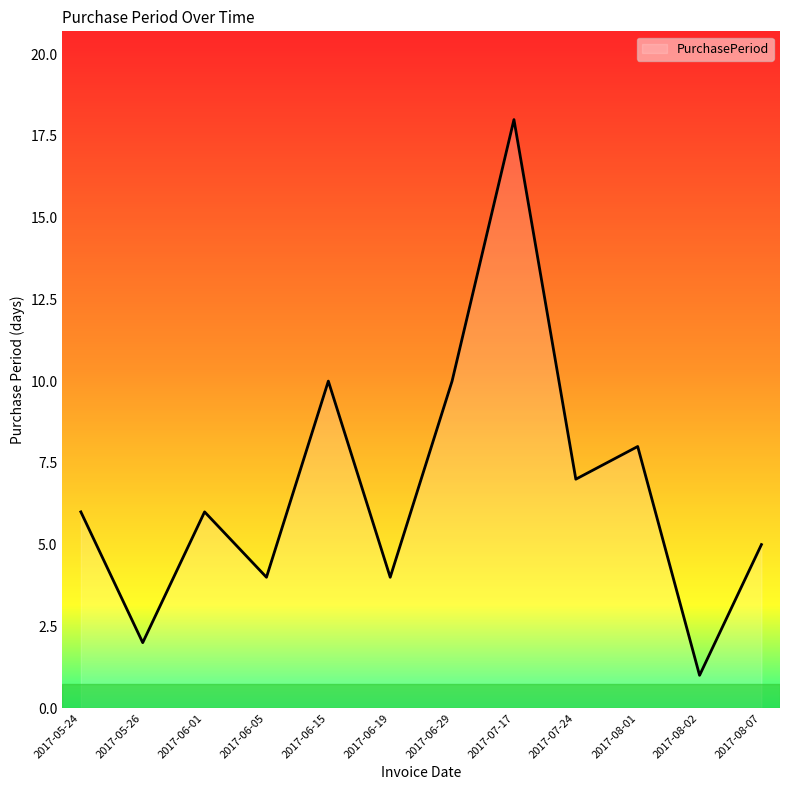

What position from the left is 2017-06-01?

3